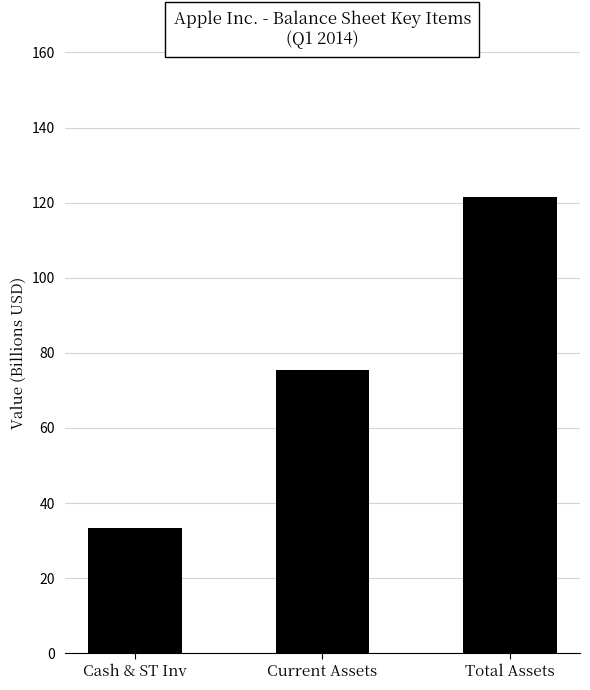

What position from the right is Total Assets?

1